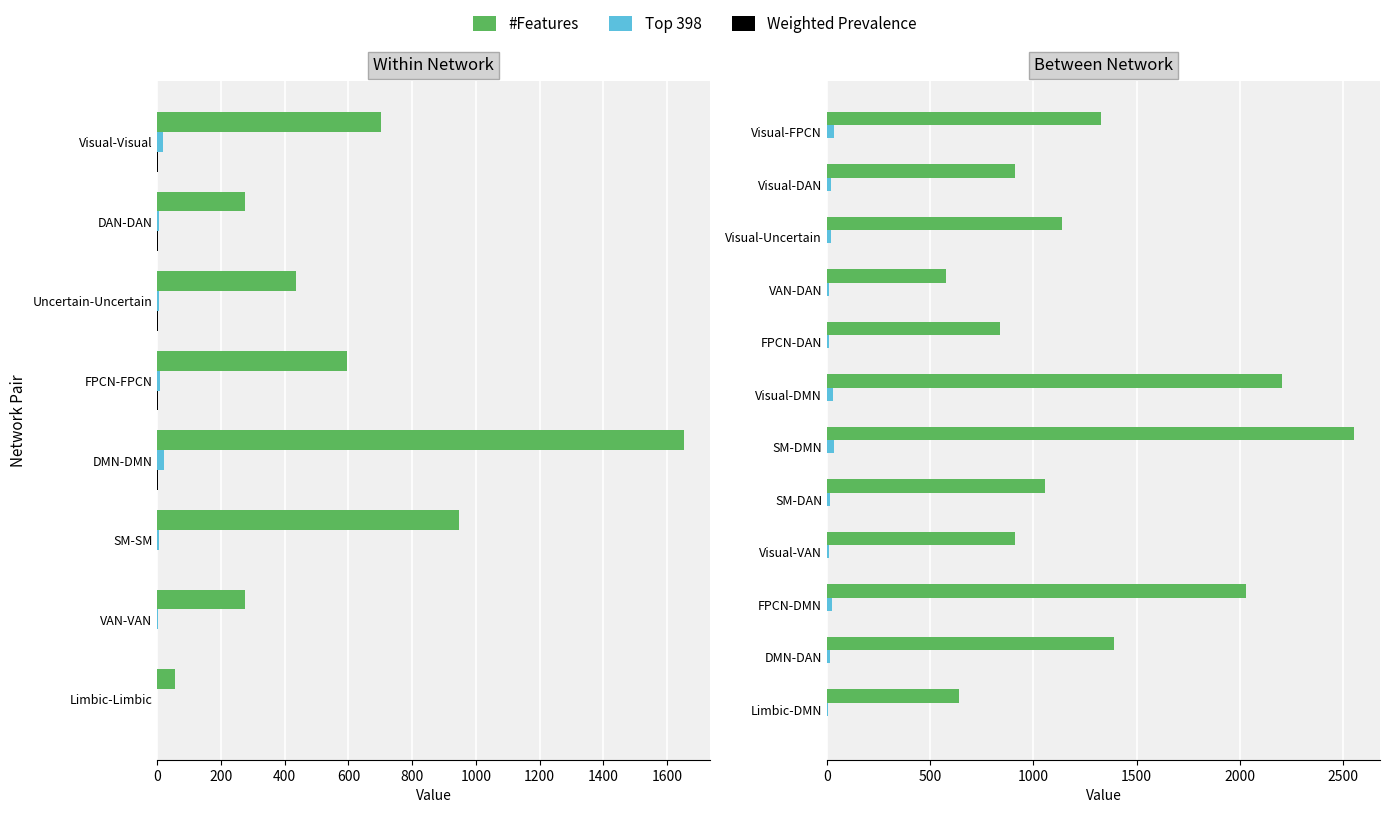

True or false: Top 398 has a value of 52.6 at SM-DMN.

False